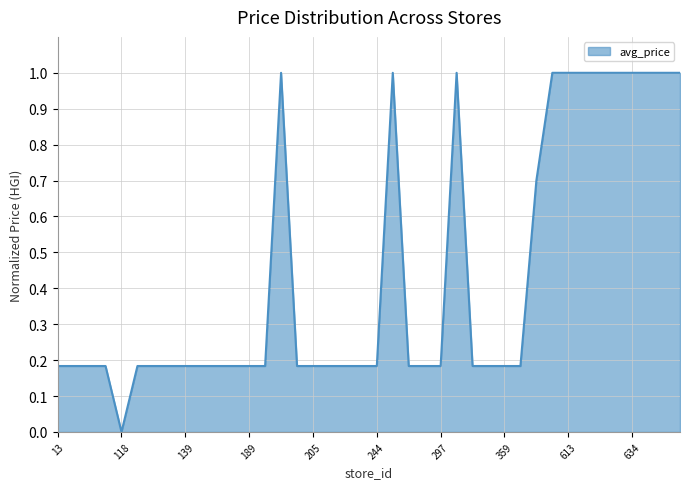

What is the difference between the maximum and minimum values?

1.0